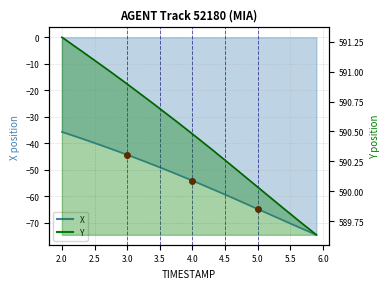

Which series has the widest spread of values?

X